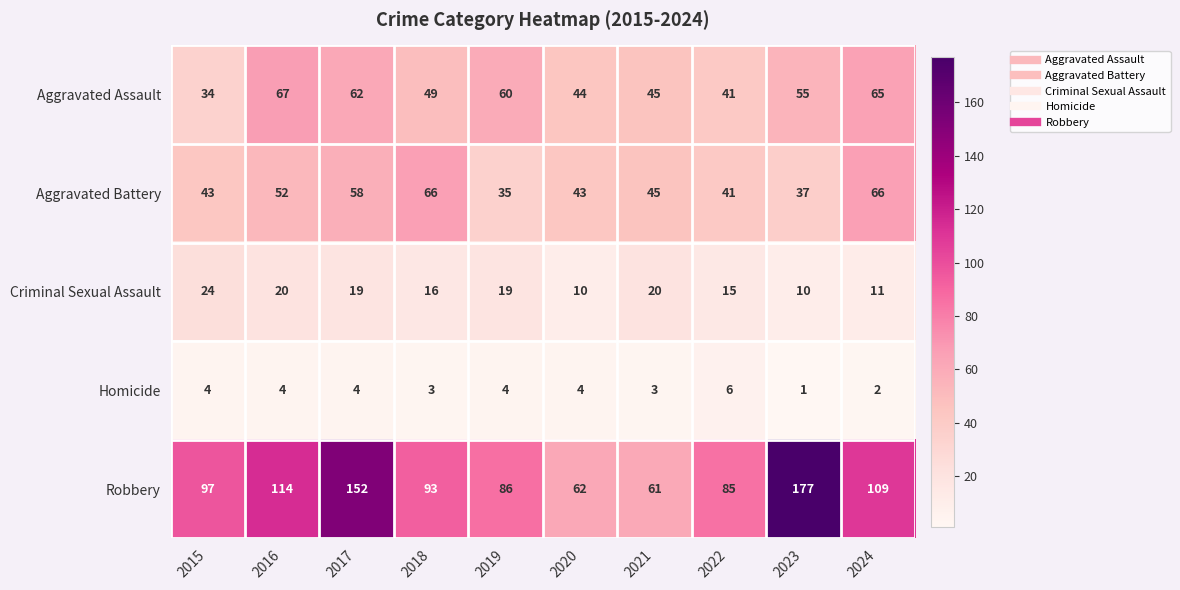

At 2016, list the series in order from largest to smallest.

Robbery, Aggravated Assault, Aggravated Battery, Criminal Sexual Assault, Homicide